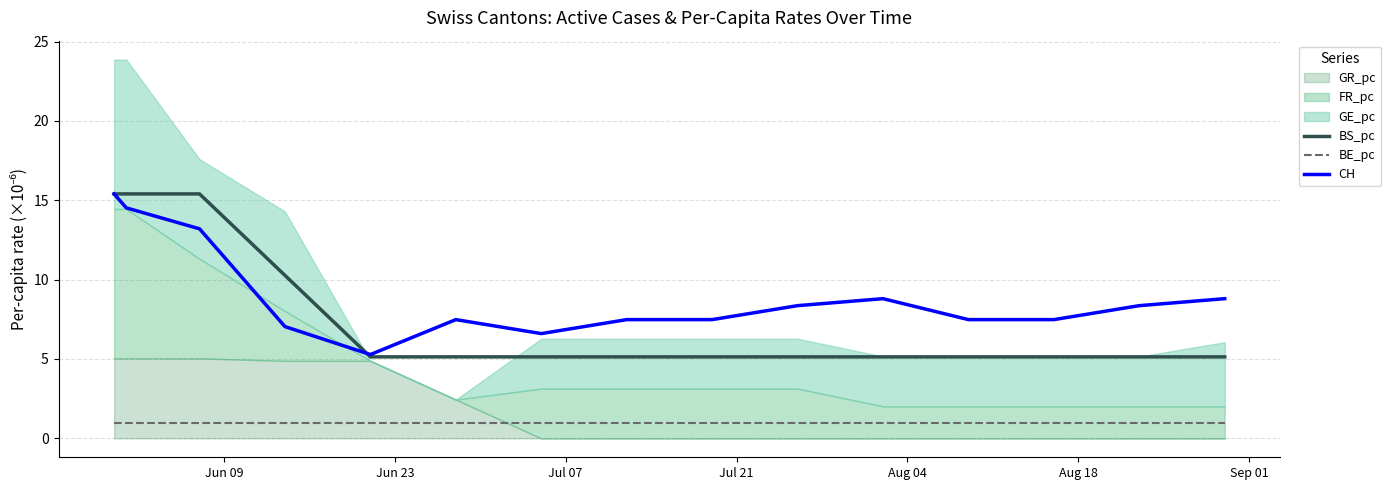

What is the highest value of the CH series?

15.4